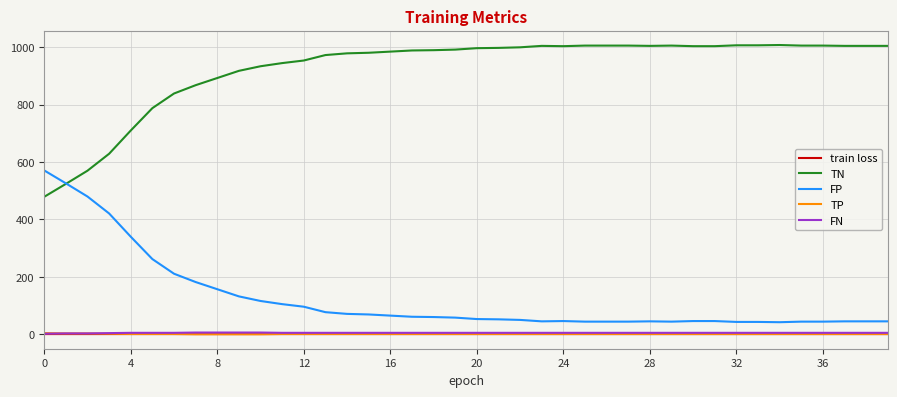

True or false: train loss and TN intersect in this chart.

False